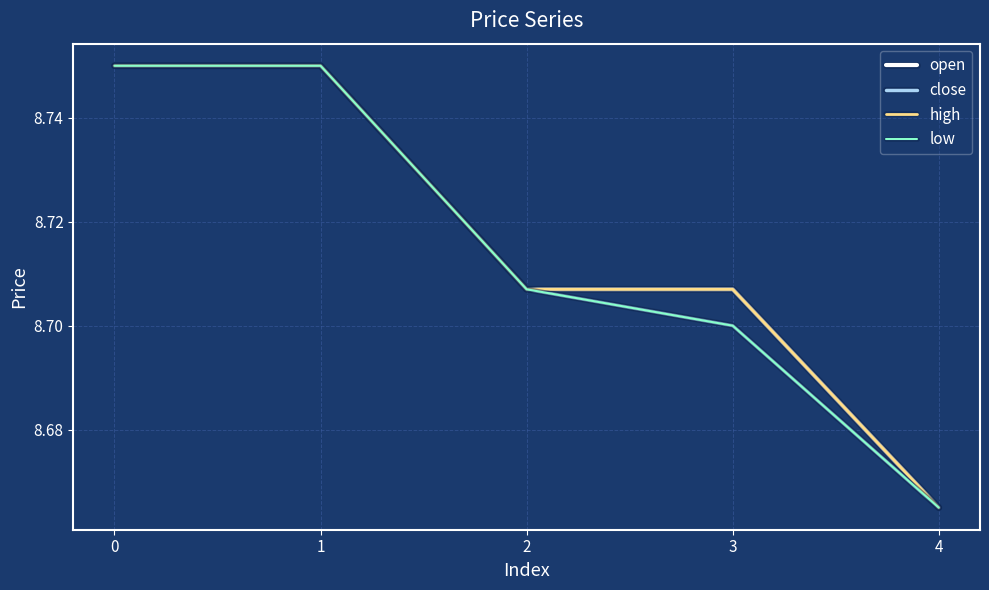

Does the chart display data point markers on the line(s)?

No